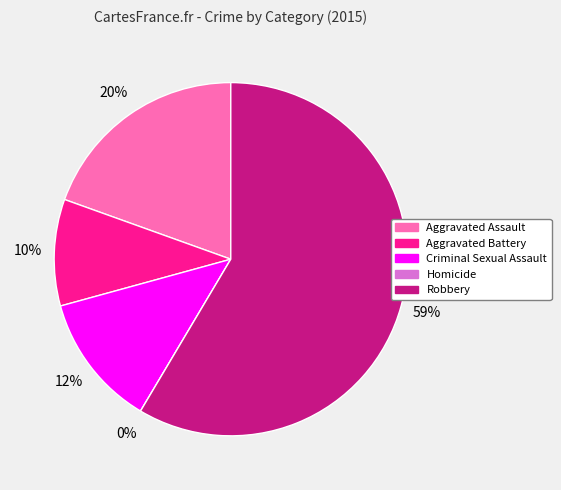

Which slice is the smallest?

Homicide